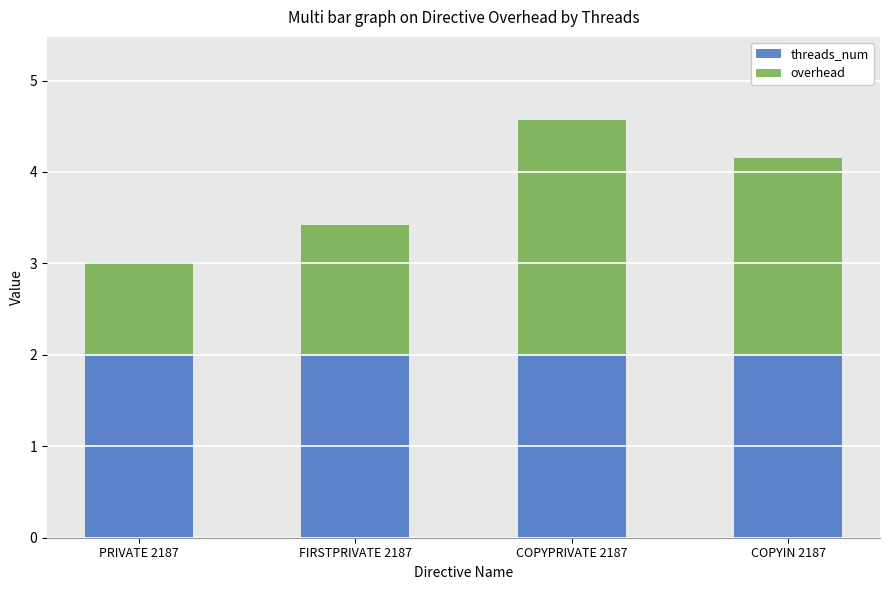

At which category is the sum across all series the highest?

COPYPRIVATE 2187